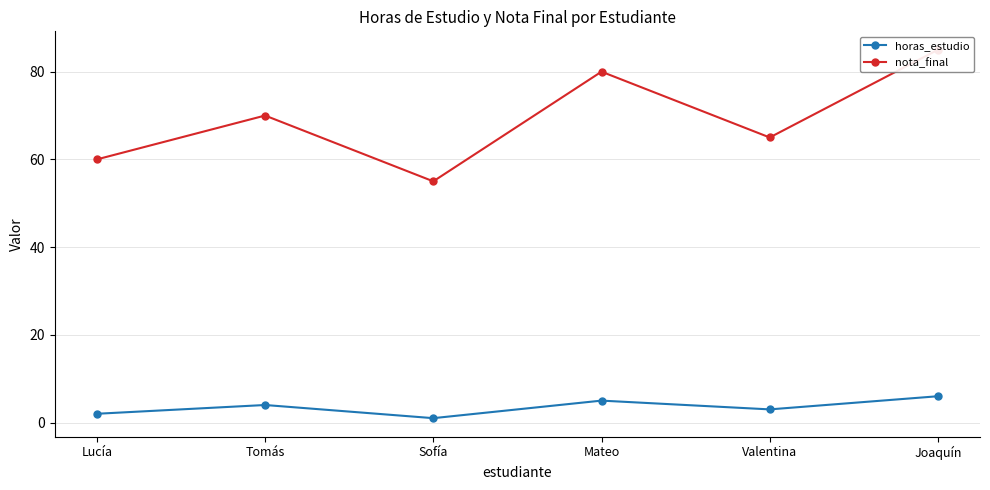

At which category is the sum across all series the highest?

Joaquín